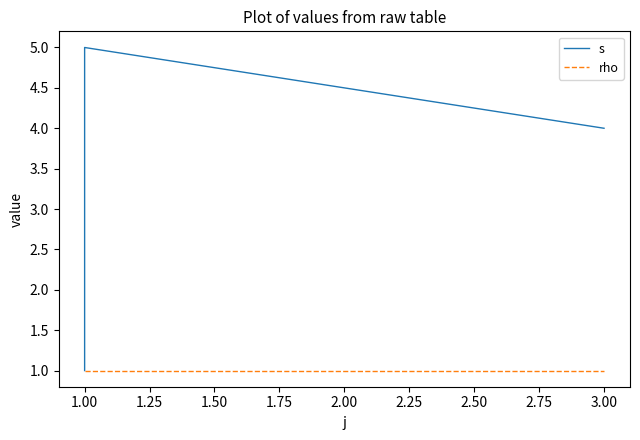

How many s values are between 1 and 5?

3